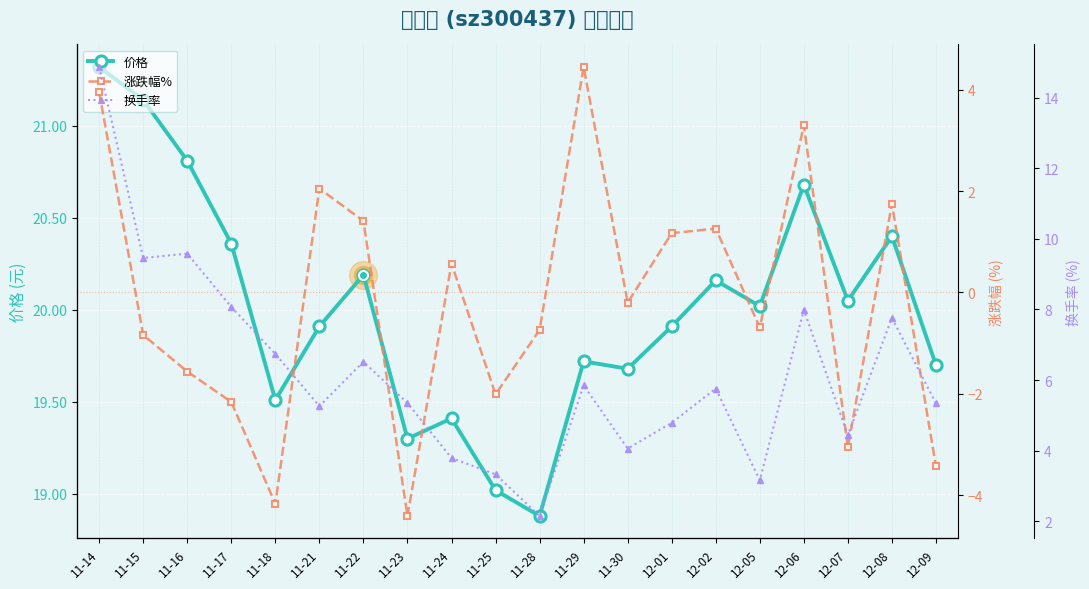

What is the highest value of the 价格 series?

21.3